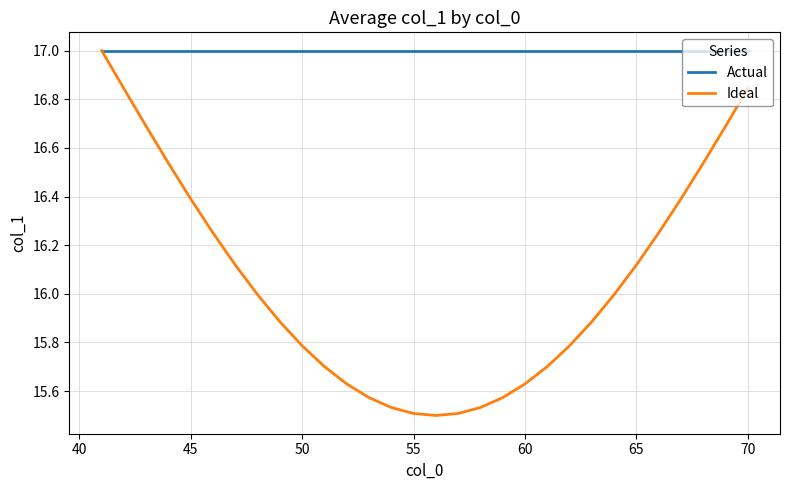

Rank the series by their average value, from highest to lowest.

Actual, Ideal